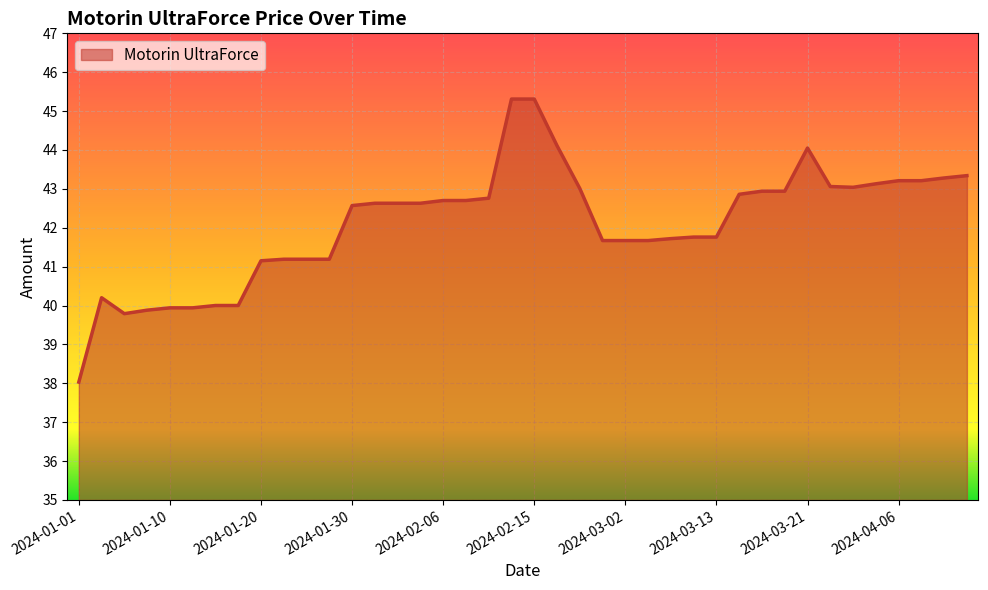

What is the difference between the maximum and minimum values?

7.3